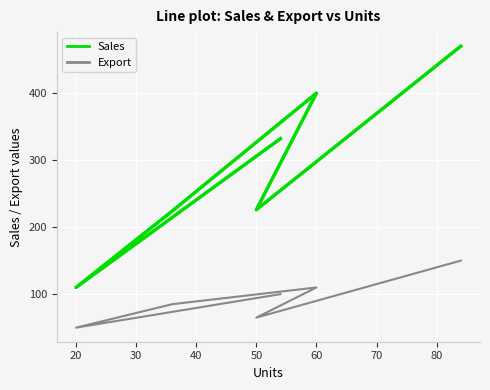

What is the total value across all series at 60?

510